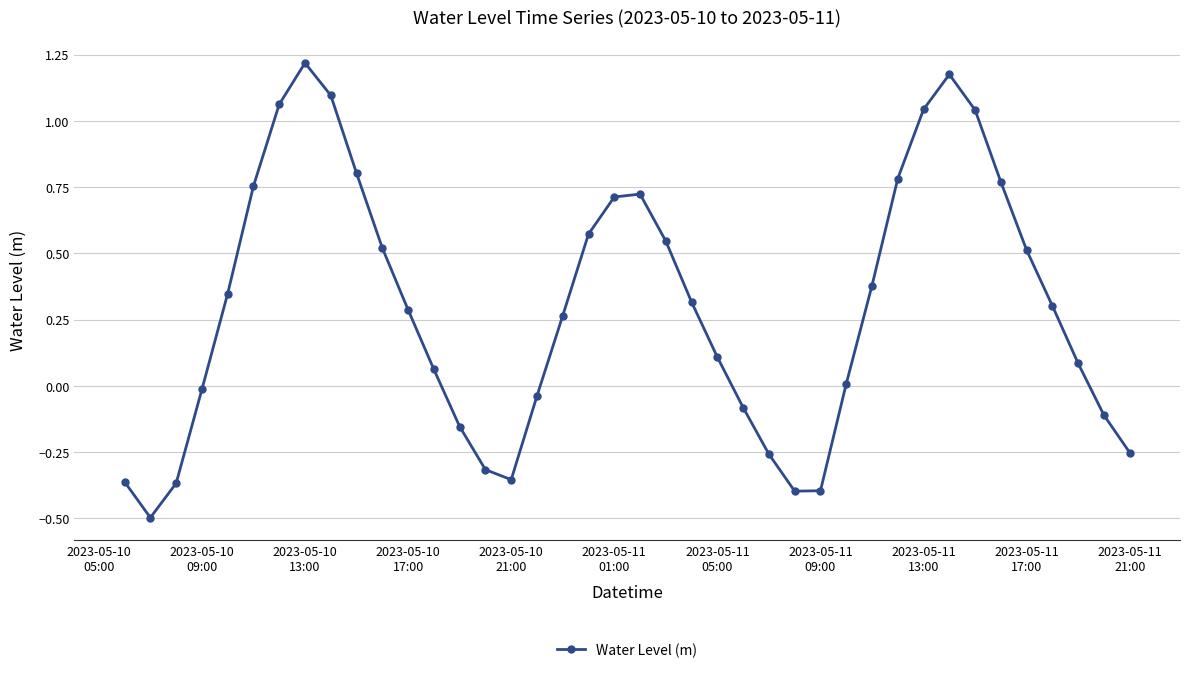

How many points are higher than both their immediate neighbors (excluding endpoints)?

3